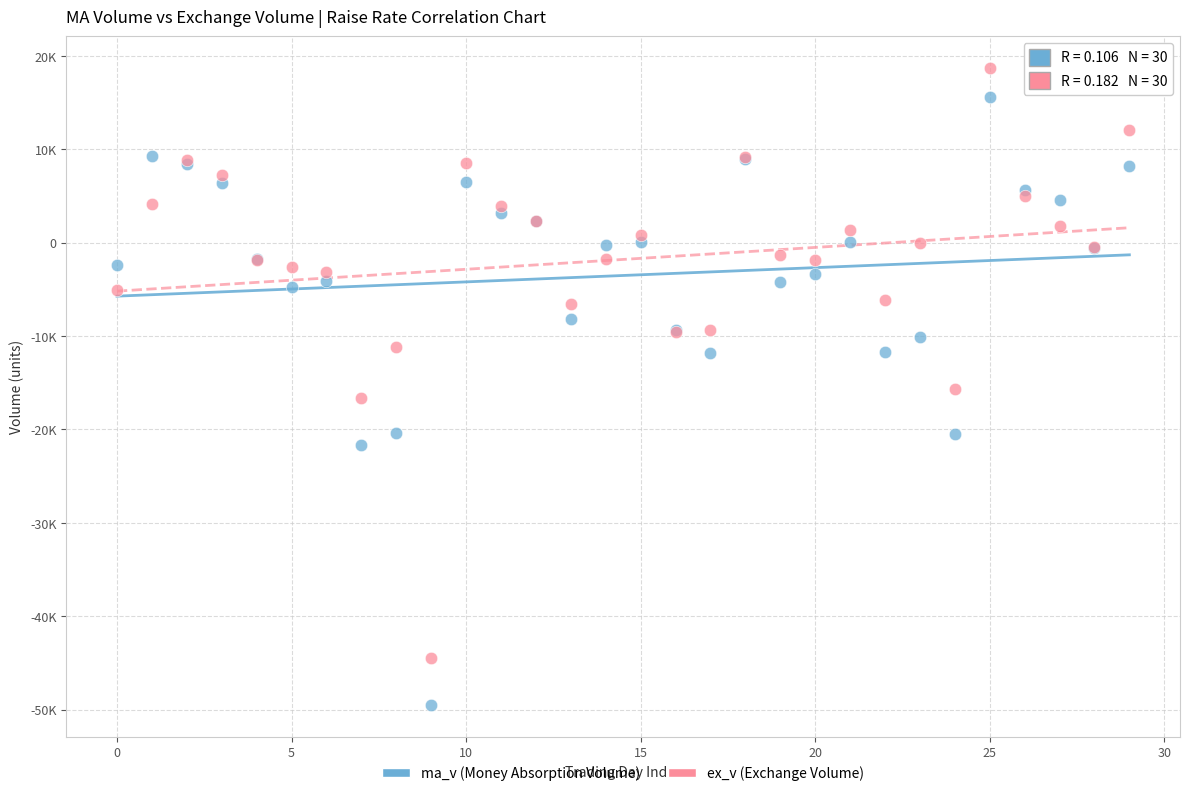

Which series reaches the minimum Y coordinate?

ma_v (Money Absorption Volume)